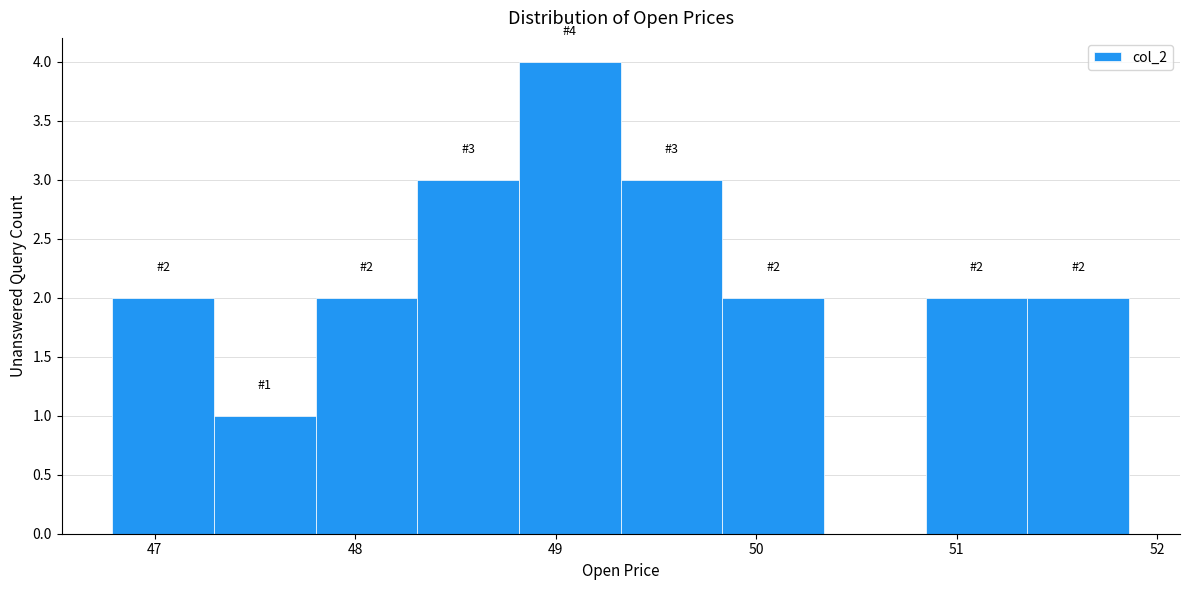

Which range on the x-axis has the tallest bar?

48.8 to 49.3